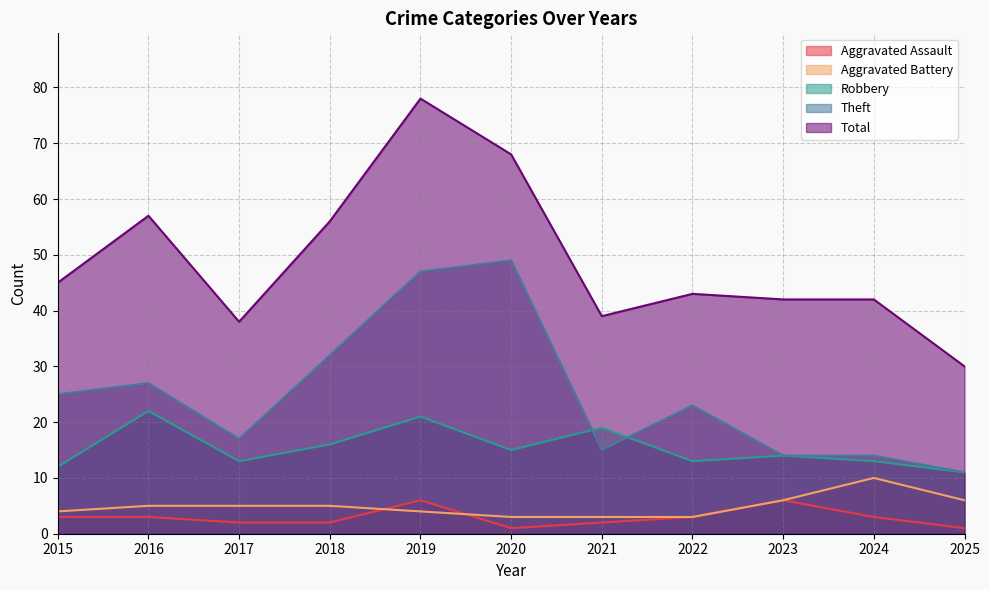

At which label is Aggravated Assault closest to 3?

2015